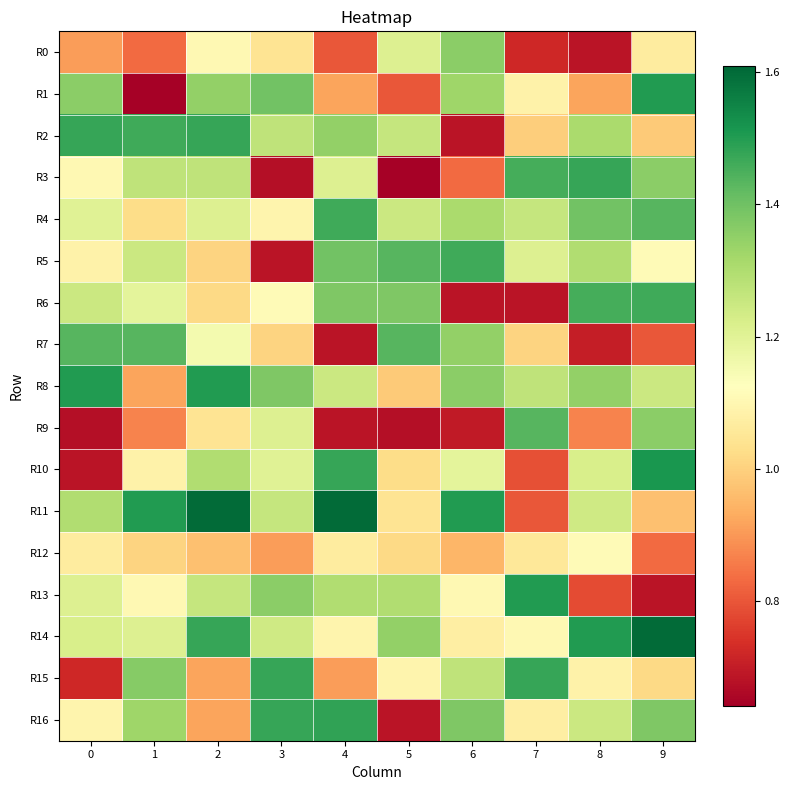

How many distinct data groups are displayed?

17